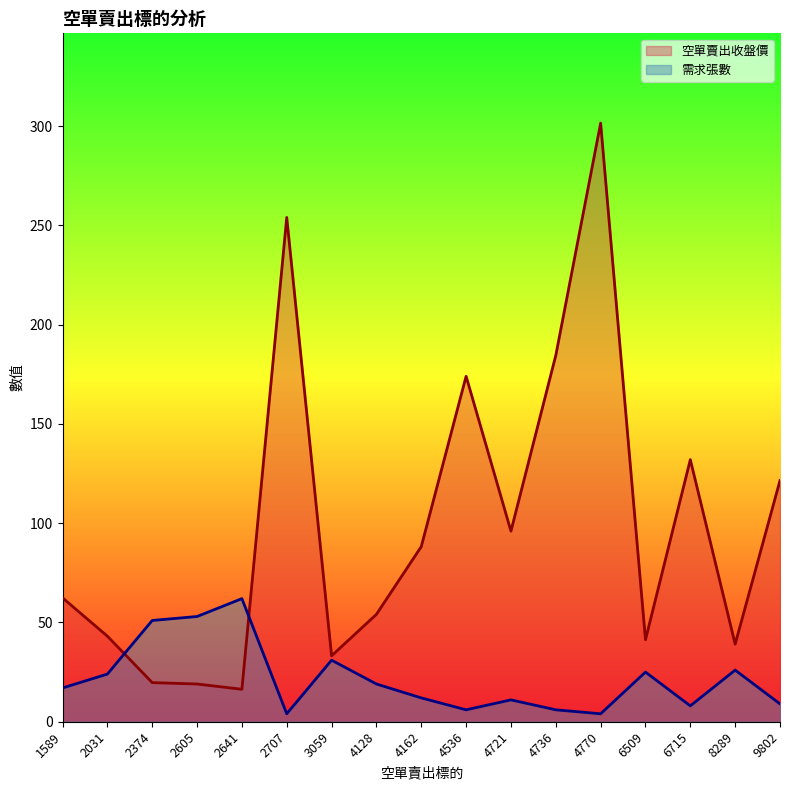

What are all the series names shown in the legend?

空單賣出收盤價, 需求張數